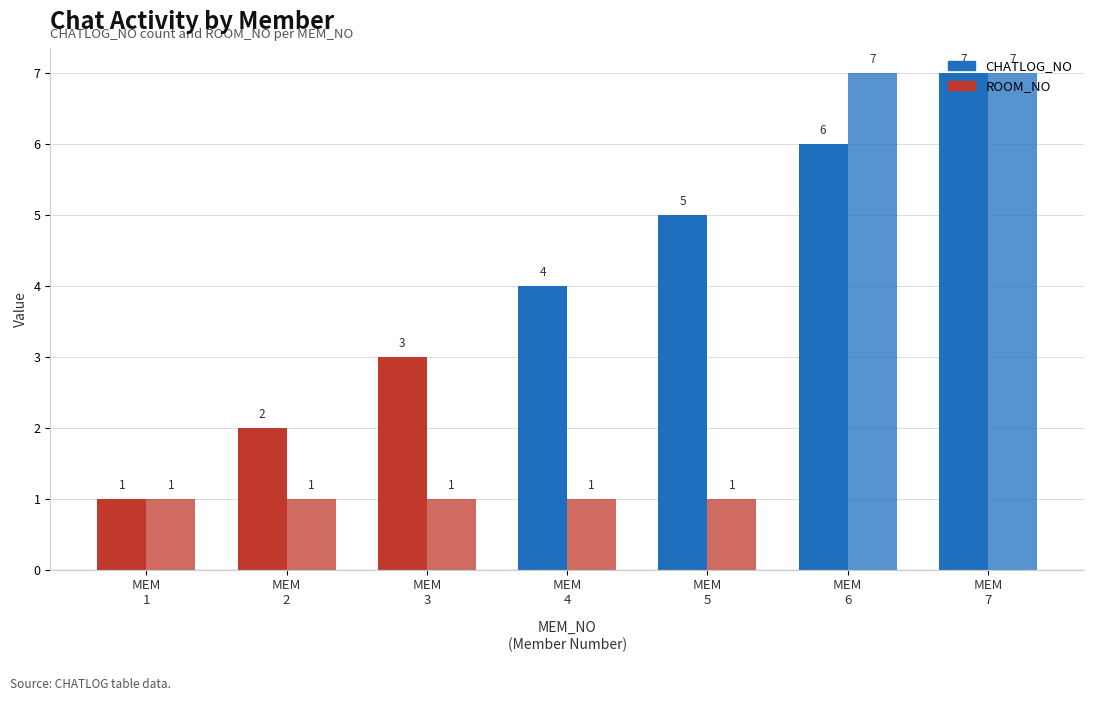

What is the average value of the ROOM_NO series?

3